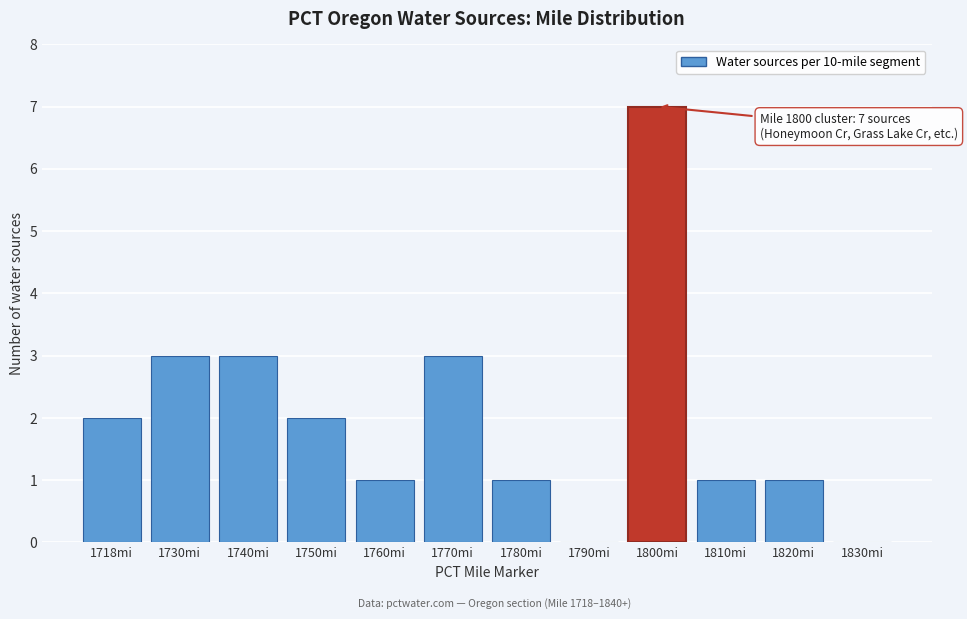

Reading right to left, what are all the values shown in this chart?

1830mi=0	1820mi=1	1810mi=1	1800mi=7	1790mi=0	1780mi=1	1770mi=3	1760mi=1	1750mi=2	1740mi=3	1730mi=3	1718mi=2